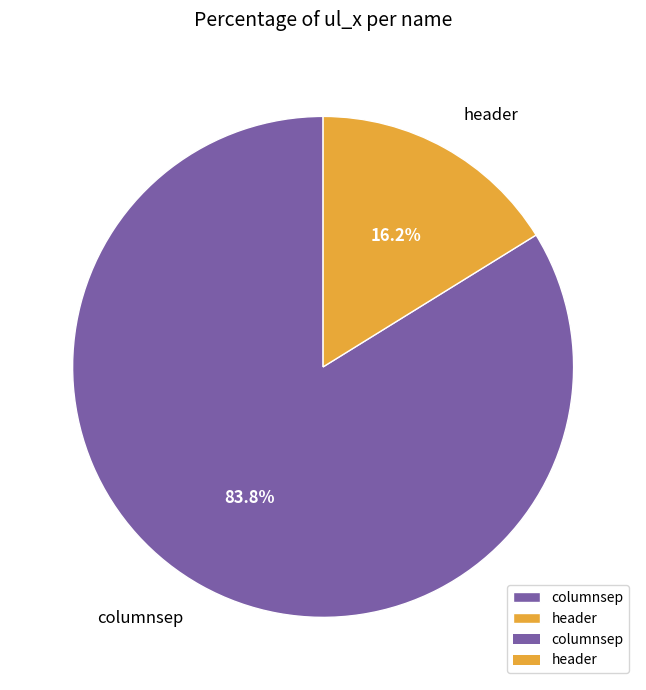

Which slice is the smallest?

header